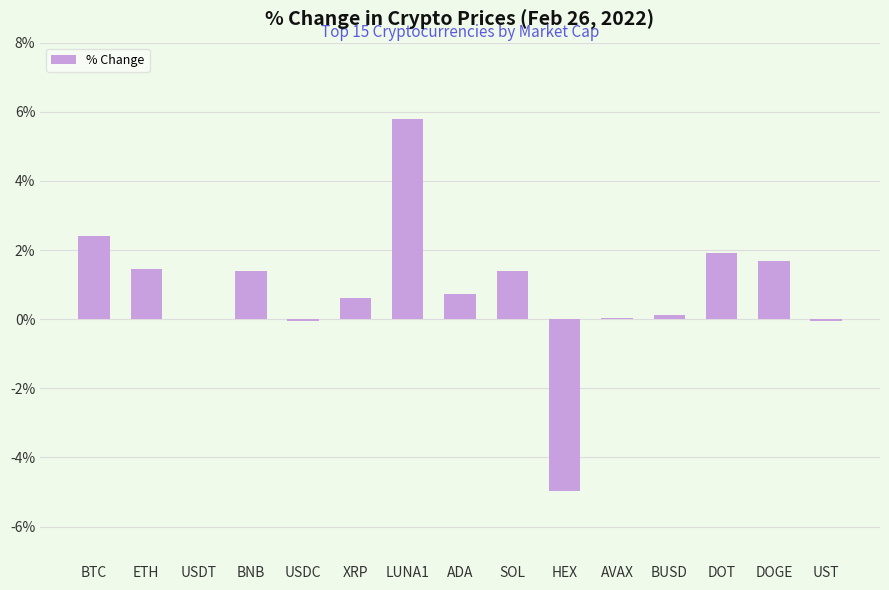

What is the ratio of the value at BNB to the value at DOGE?

0.8